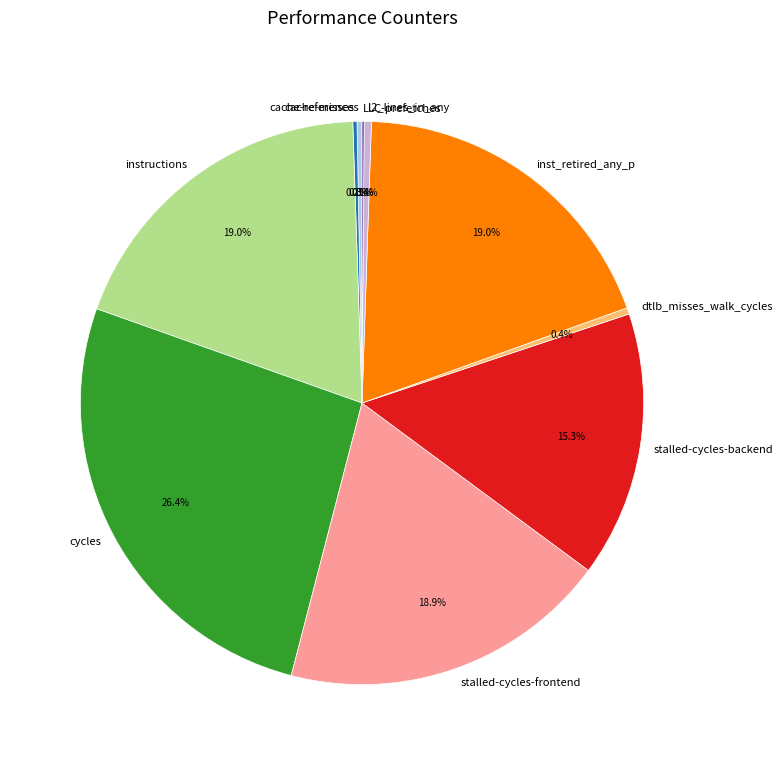

What is the largest slice in the pie chart?

cycles